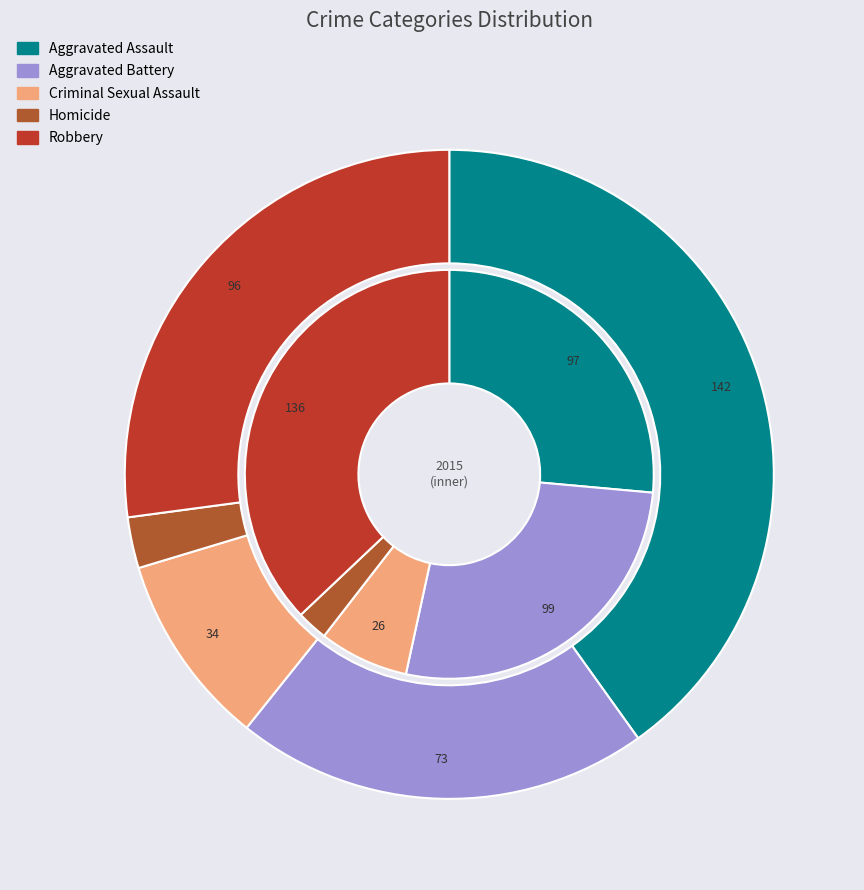

Does any single category account for the majority?

No